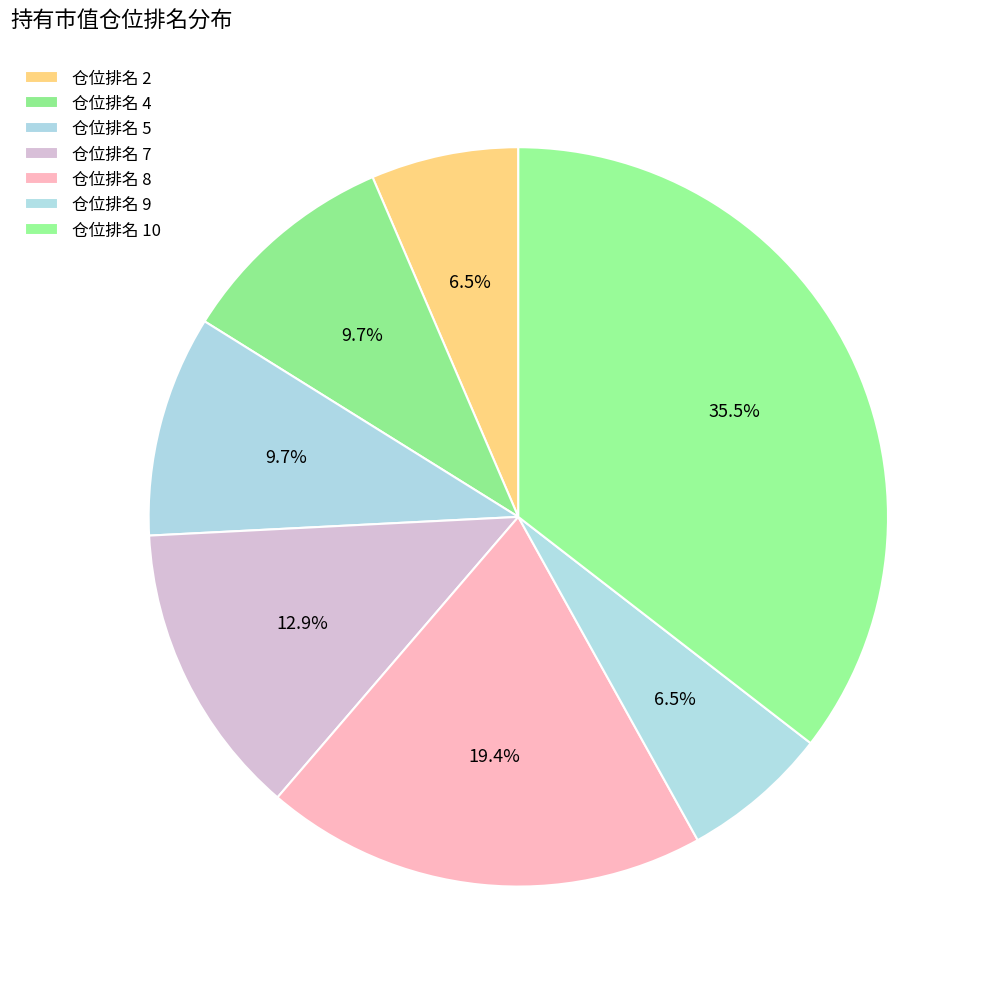

How many segments does this pie chart have?

7